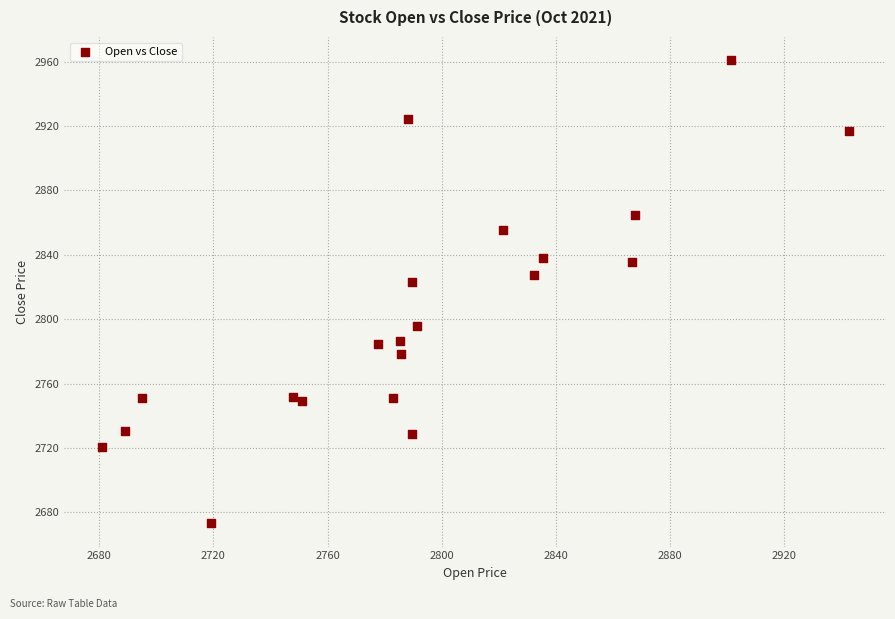

What is the range of X values (max minus min)?

261.9